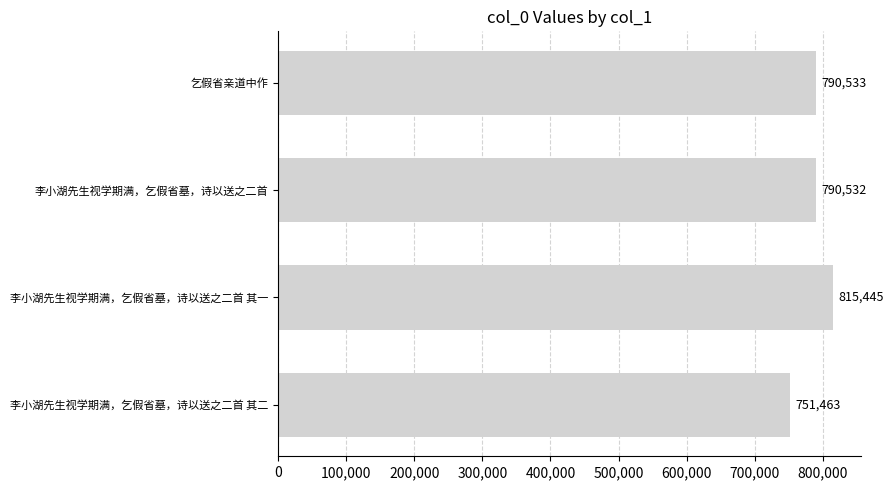

How many data points are less than 790533?

2